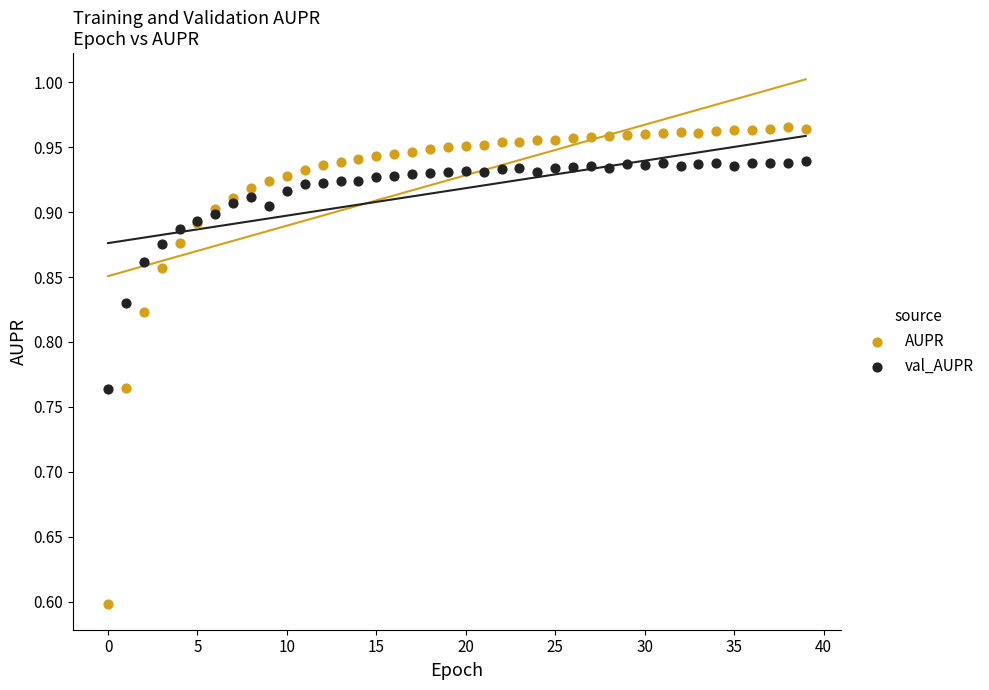

In the AUPR series, what Y value is closest to 0?

0.6